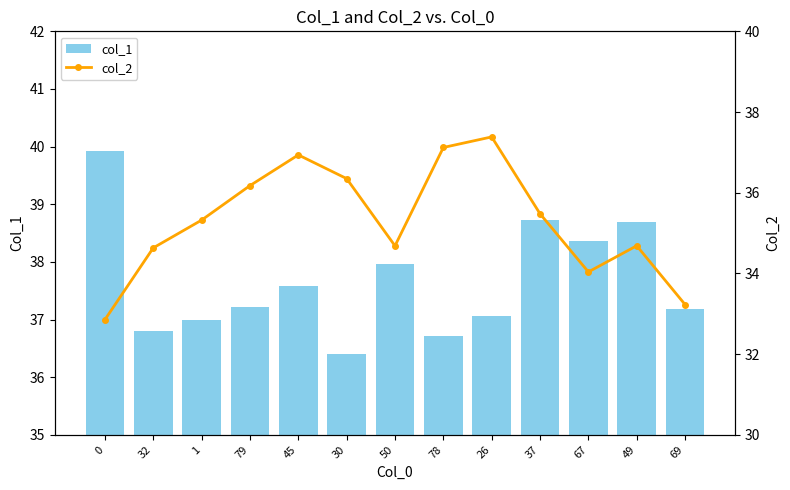

Reading left to right, list all the values displayed in this chart.

col_1: 0=39.9	32=36.8	1=37.0	79=37.2	45=37.6	30=36.4	50=38.0	78=36.7	26=37.1	37=38.7	67=38.4	49=38.7	69=37.2
col_2: 0=32.9	32=34.6	1=35.3	79=36.2	45=36.9	30=36.3	50=34.7	78=37.1	26=37.4	37=35.5	67=34.0	49=34.7	69=33.2